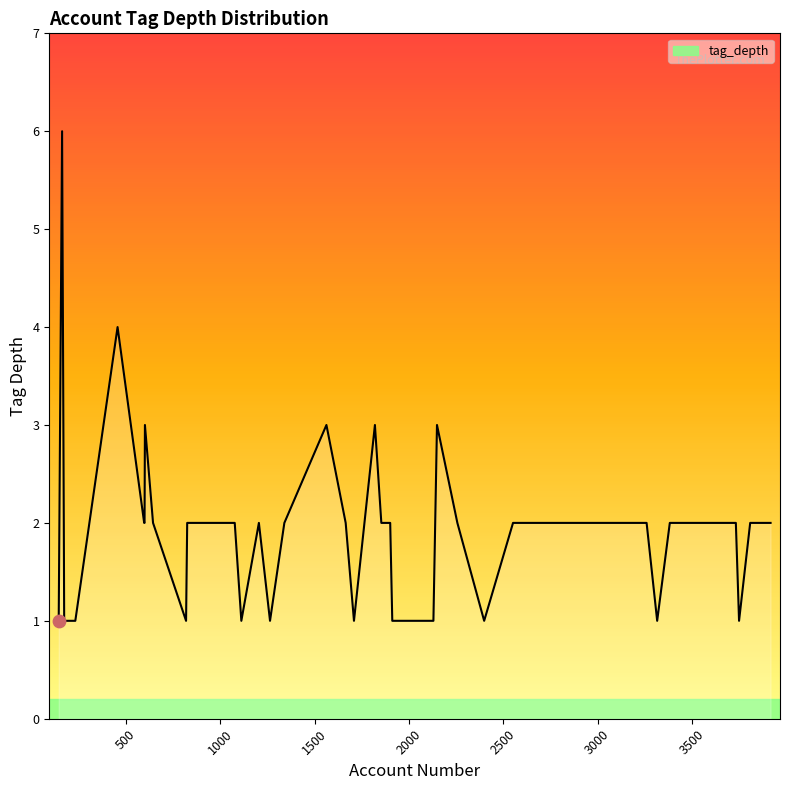

What is the maximum value shown in the chart?

6